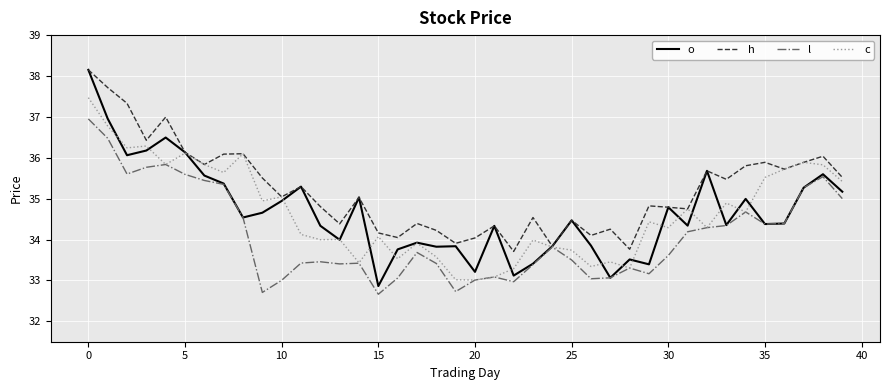

Which series has the widest spread of values?

o